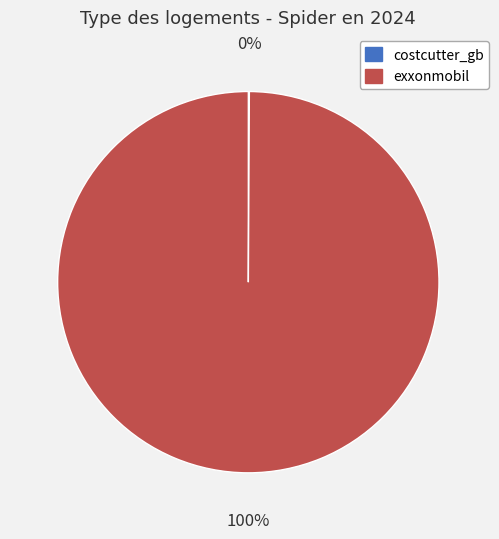

To the nearest percent, what is the average slice percentage?

50%